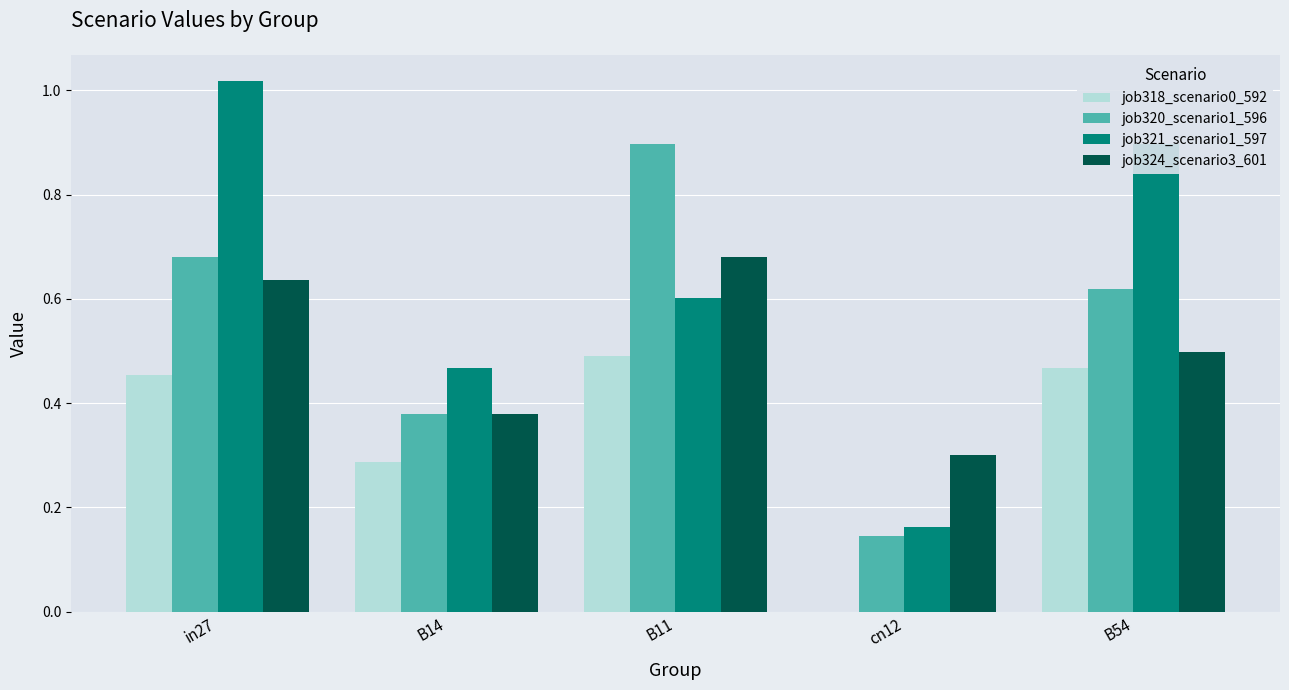

Does the chart contain stacked bars?

No